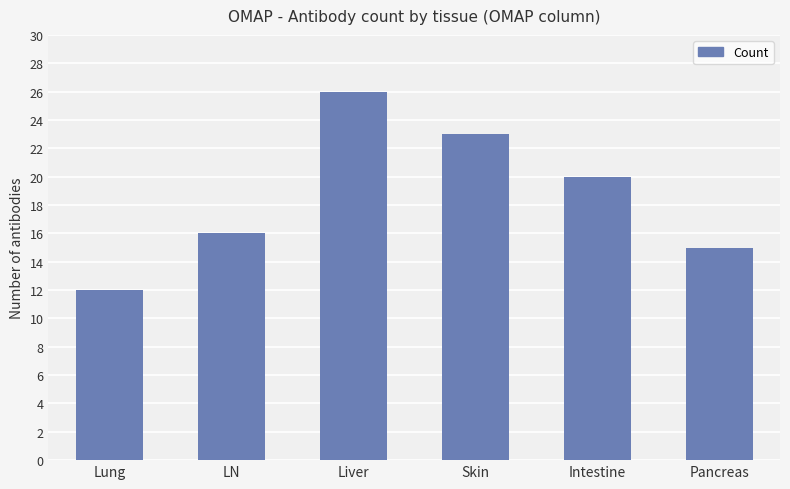

Between Skin and Liver, which is larger?

Liver